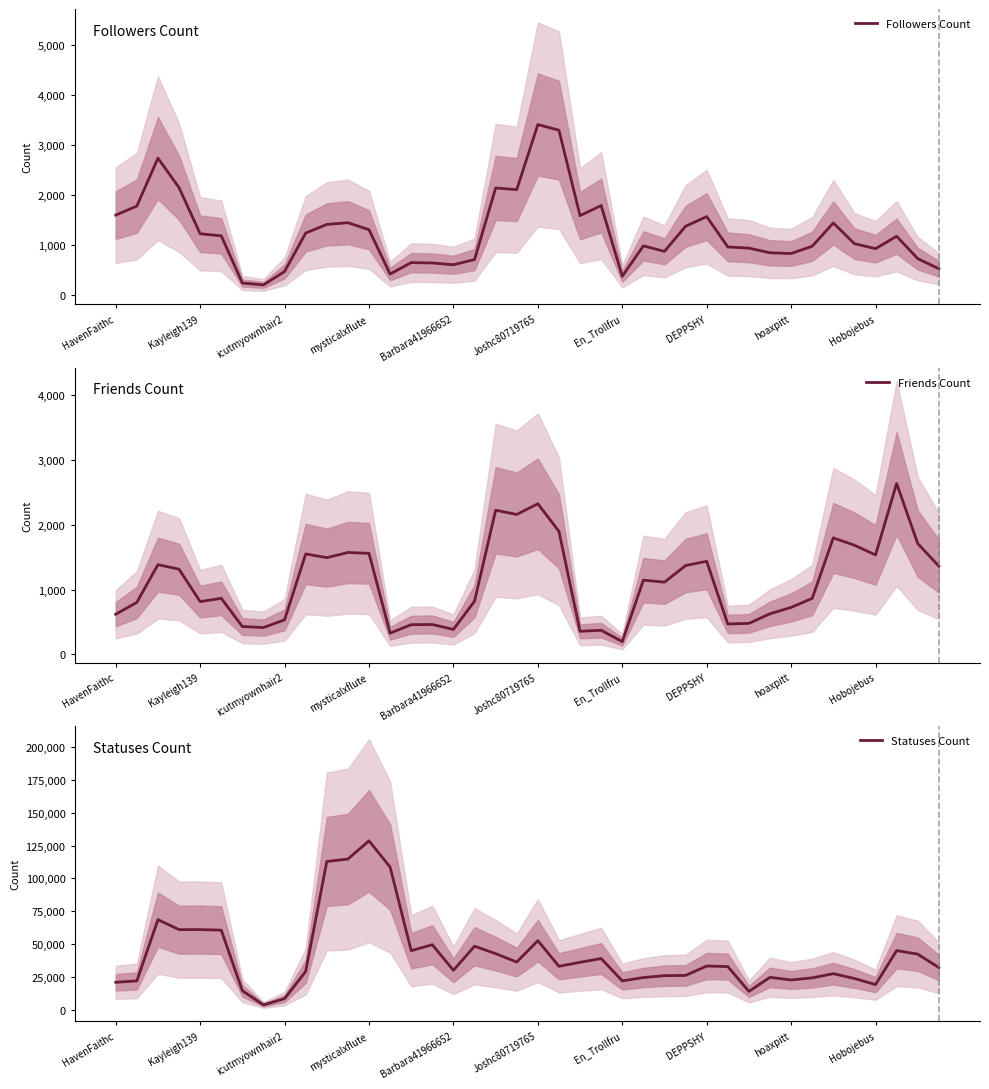

Which series has the widest spread of values?

Statuses Count